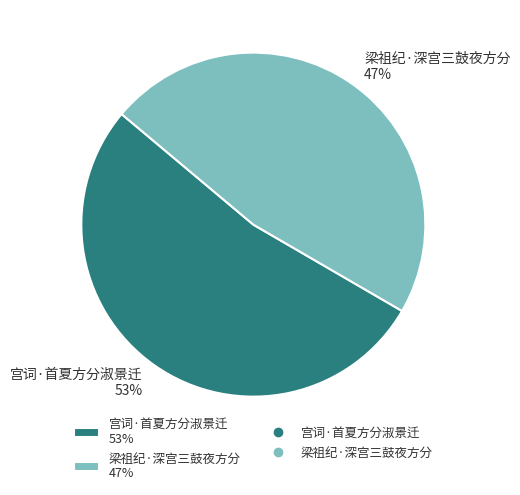

The 梁祖纪·深宫三鼓夜方分 slice represents 34% of the pie. True or false?

False